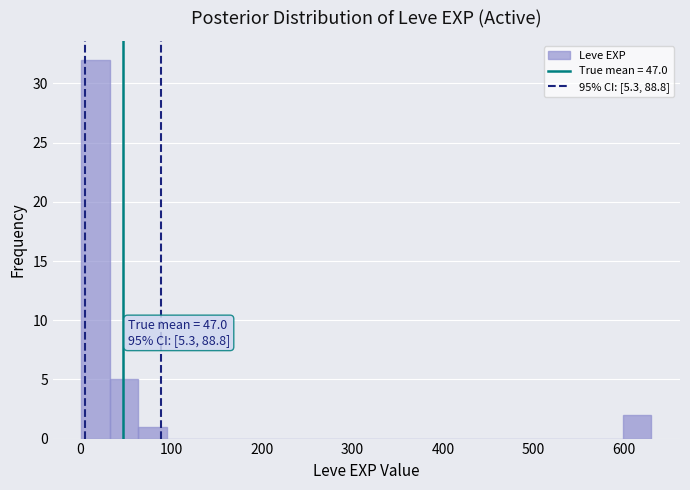

Around what value on the x-axis is the tallest bar? Give the approximate position of its centre, as read against the axis.

20